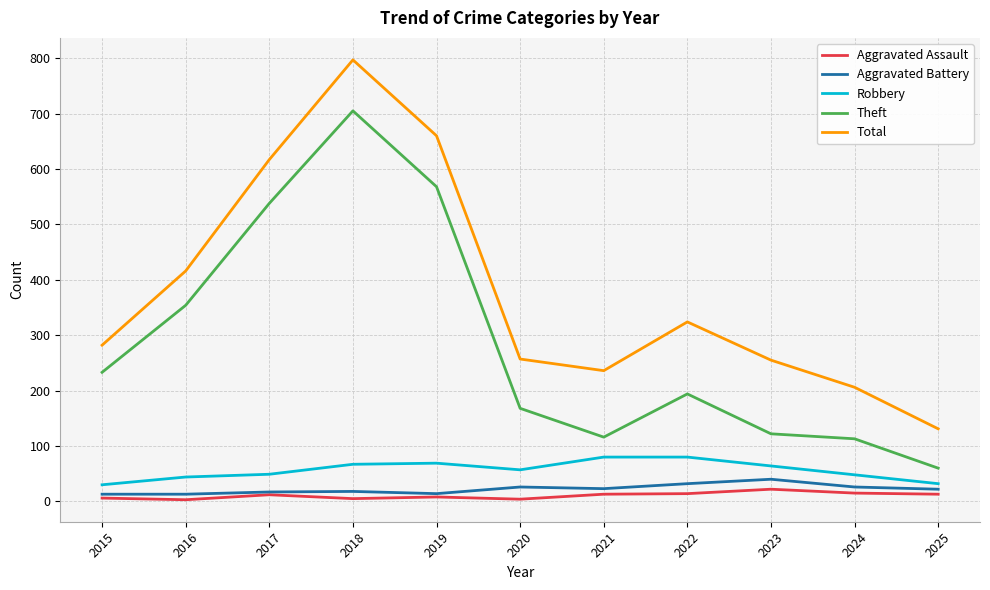

True or false: Aggravated Battery has a value of 23 at 2021.

True